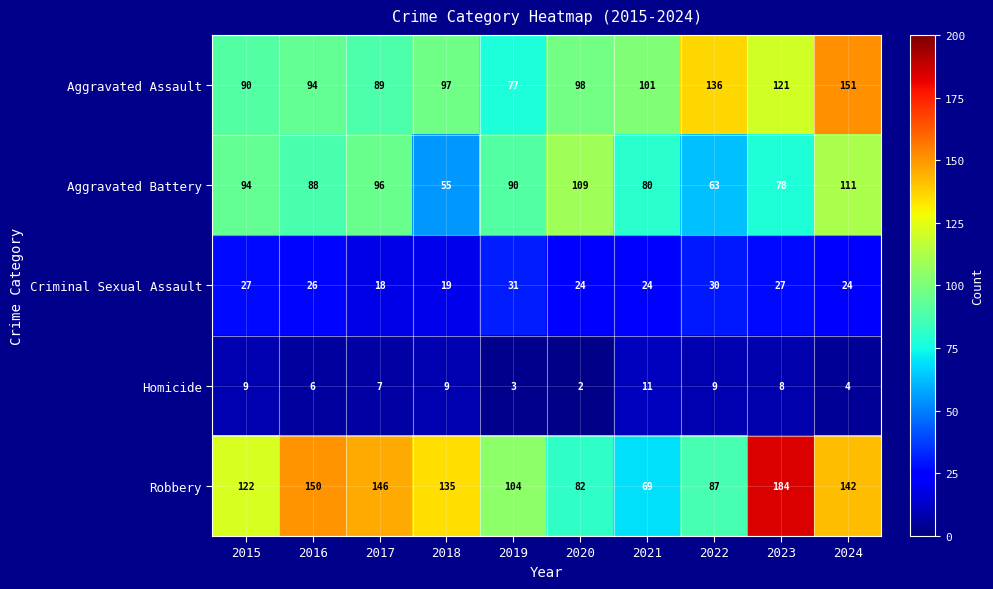

True or false: Aggravated Assault has a value of 75 at 2023.

False